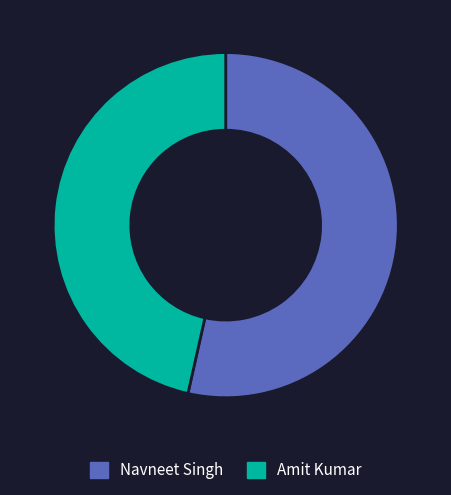

Between Amit Kumar and Navneet Singh, which is larger?

Navneet Singh